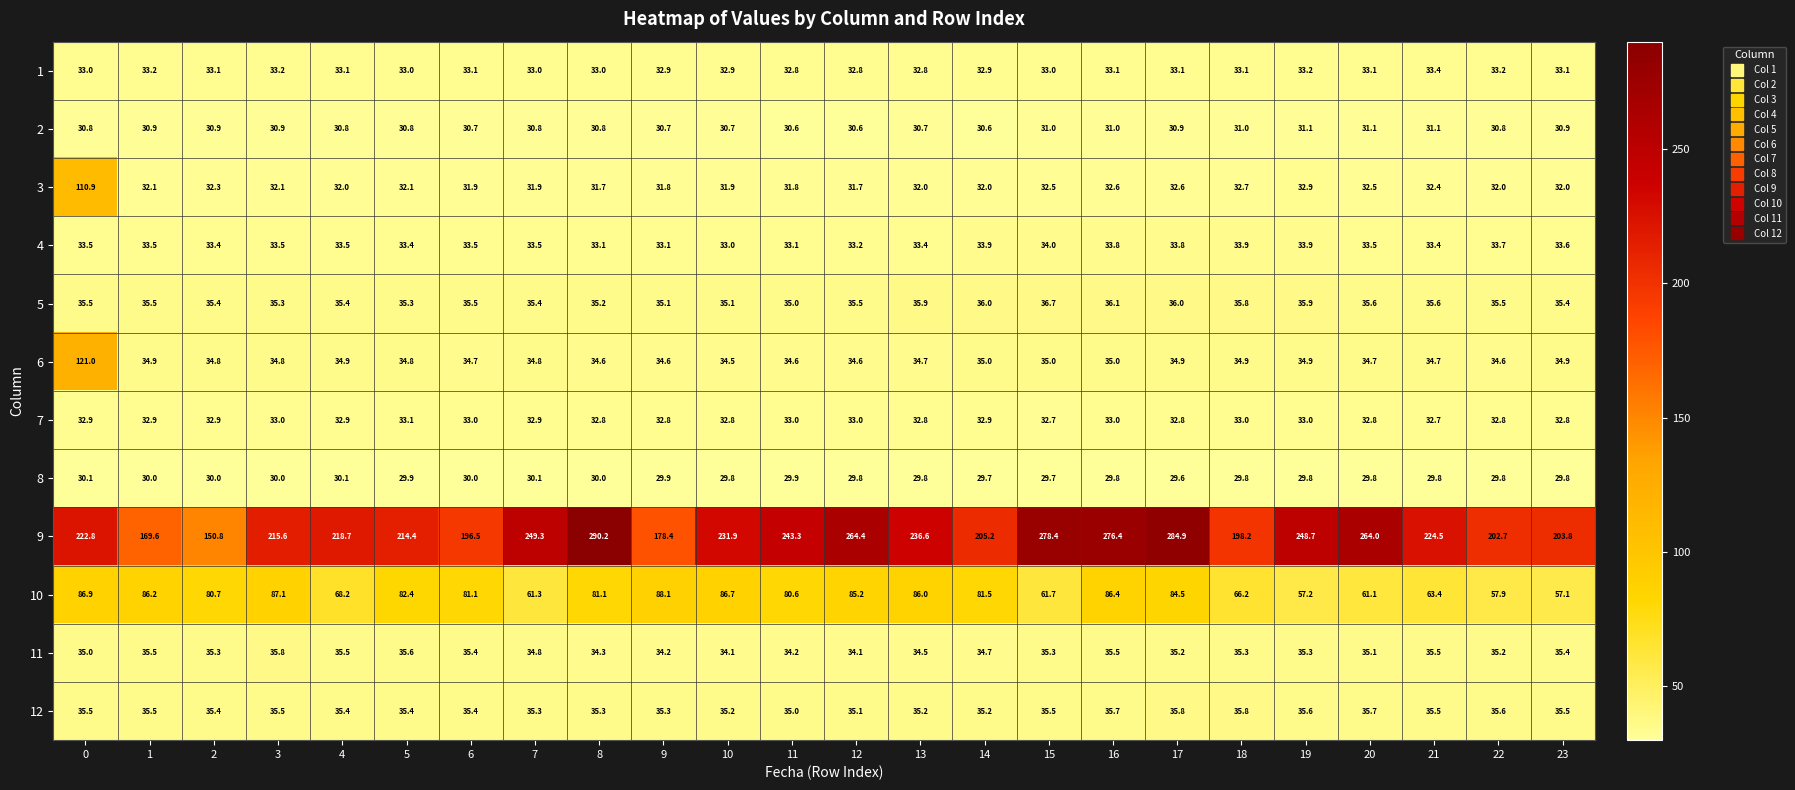

At 5, list the series in order from smallest to largest.

8, 2, 3, 1, 7, 4, 6, 5, 12, 11, 10, 9